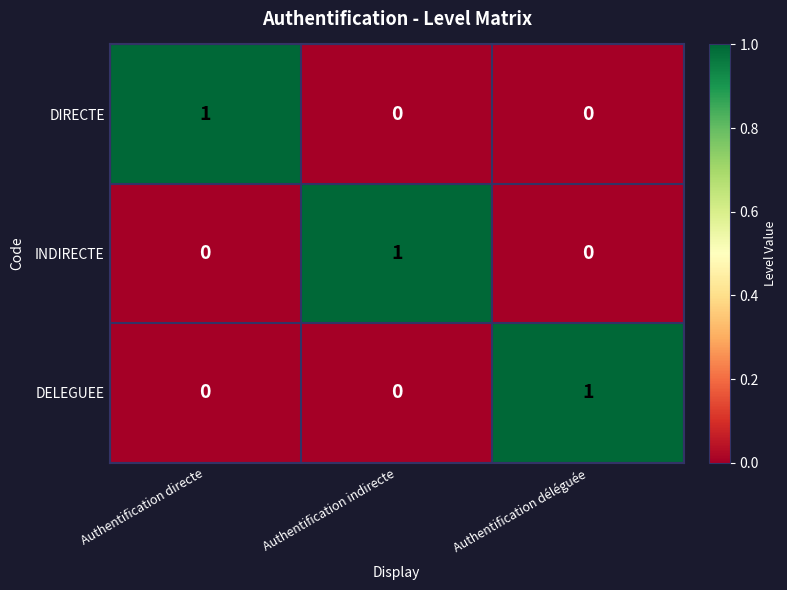

What is the difference between the highest and lowest values at Authentification directe?

1